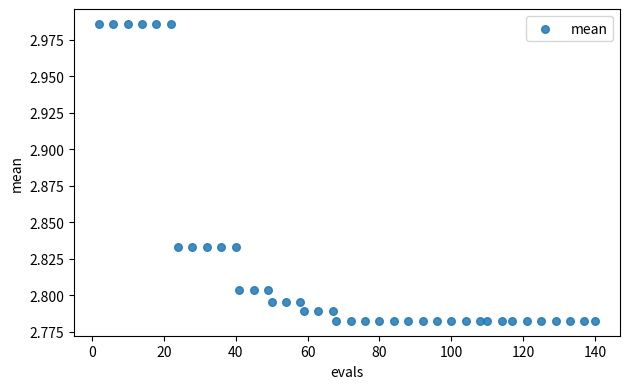

What is the range of X values (max minus min)?

138.0